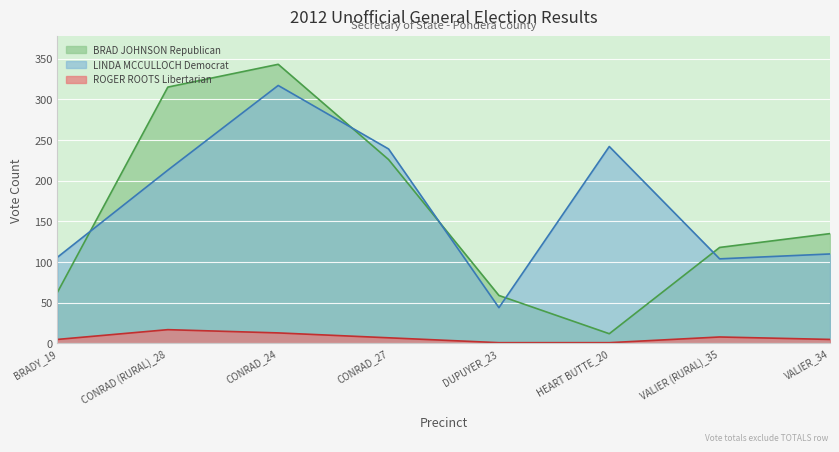

Reading left to right, extract all data points from this chart.

BRAD JOHNSON Republican: BRADY_19=63	CONRAD (RURAL)_28=315	CONRAD_24=343	CONRAD_27=226	DUPUYER_23=59	HEART BUTTE_20=12	VALIER (RURAL)_35=118	VALIER_34=135
LINDA MCCULLOCH Democrat: BRADY_19=106	CONRAD (RURAL)_28=213	CONRAD_24=317	CONRAD_27=239	DUPUYER_23=44	HEART BUTTE_20=242	VALIER (RURAL)_35=104	VALIER_34=110
ROGER ROOTS Libertarian: BRADY_19=5	CONRAD (RURAL)_28=17	CONRAD_24=13	CONRAD_27=7	DUPUYER_23=1	HEART BUTTE_20=1	VALIER (RURAL)_35=8	VALIER_34=5